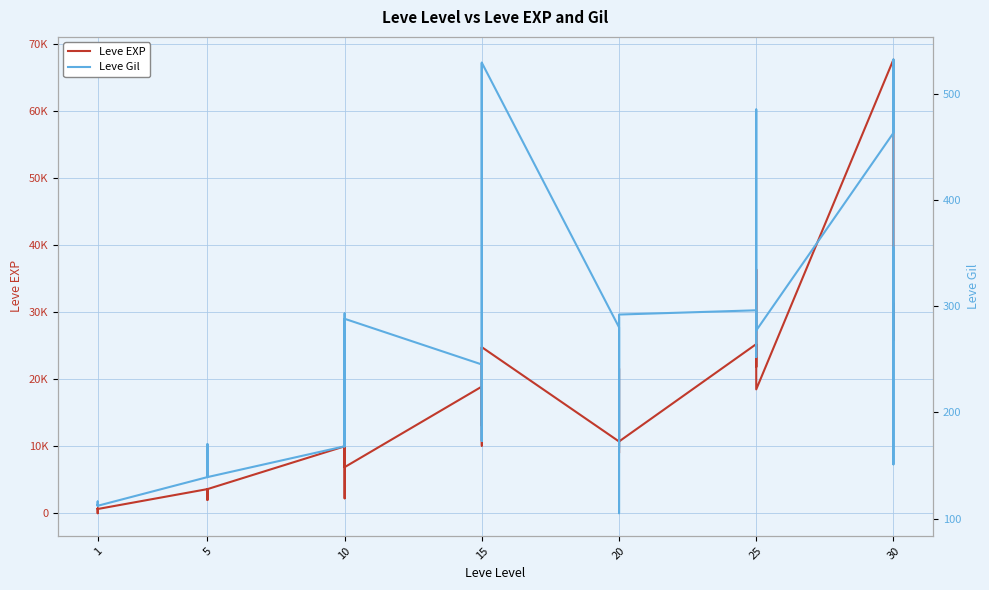

Which series has the largest total across all categories?

Leve EXP